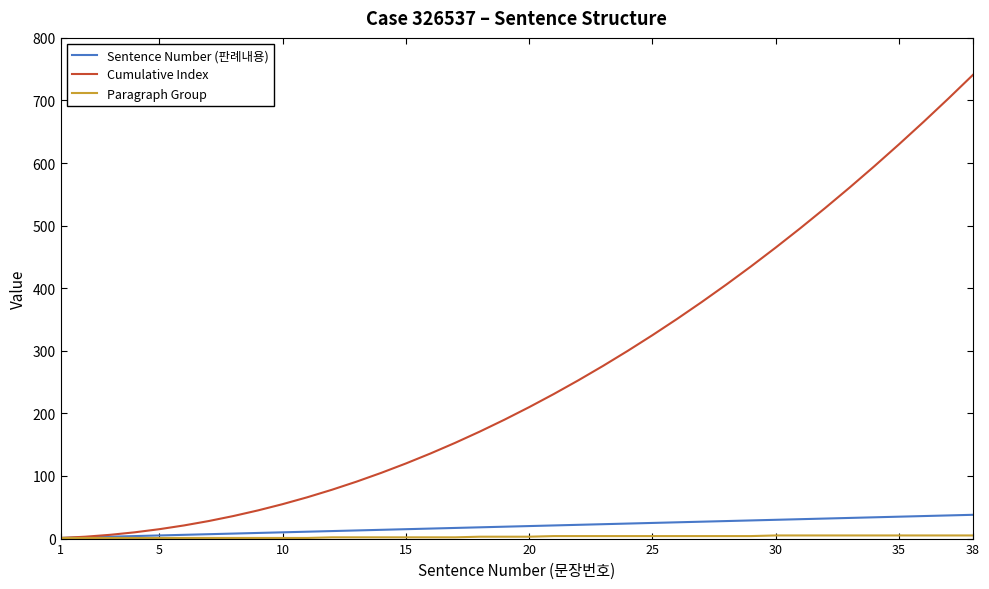

What is the maximum value shown in the chart?

741